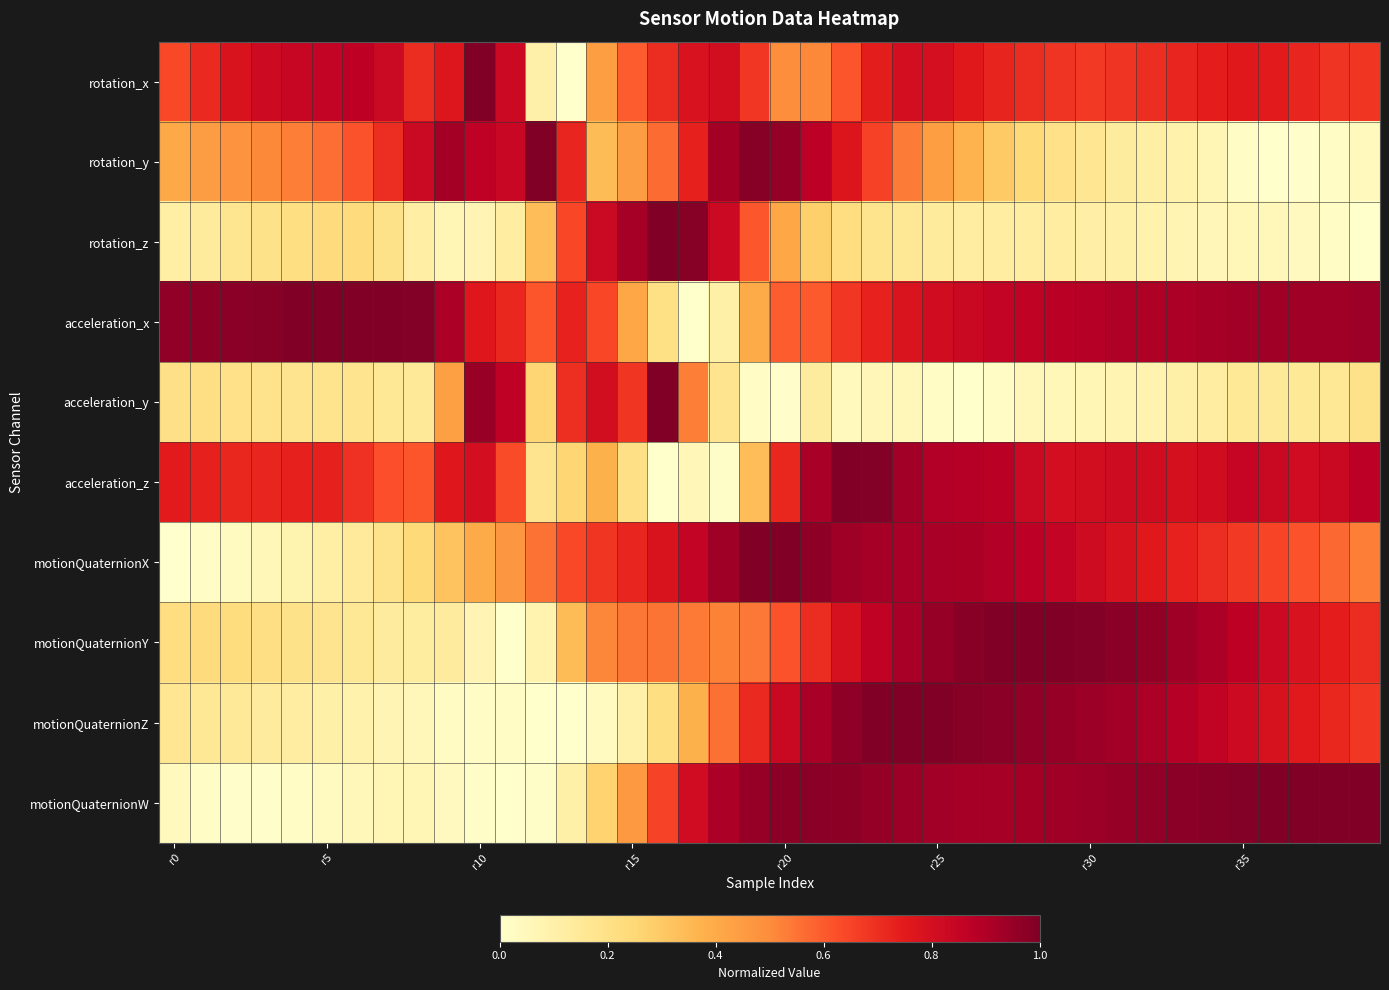

Reading left to right, what are all the values shown in this chart?

rotation_x: 0.6	0.7	0.8	0.8	0.8	0.9	0.9	0.8	0.7	0.8	1.0	0.8	0.1	0.0	0.4	0.6	0.7	0.8	0.8	0.7	0.5	0.5	0.6	0.7	0.8	0.8	0.8	0.7	0.7	0.7	0.7	0.7	0.7	0.7	0.7	0.8	0.7	0.7	0.7	0.7
rotation_y: 0.4	0.4	0.5	0.5	0.5	0.6	0.6	0.7	0.8	0.9	0.9	0.8	1.0	0.7	0.3	0.4	0.6	0.7	0.9	1.0	1.0	0.9	0.8	0.7	0.5	0.4	0.4	0.3	0.2	0.2	0.2	0.1	0.1	0.1	0.1	0.0	0.0	0.0	0.0	0.0
rotation_z: 0.1	0.1	0.2	0.2	0.2	0.2	0.2	0.2	0.1	0.1	0.1	0.1	0.3	0.6	0.8	0.9	1.0	1.0	0.8	0.6	0.4	0.3	0.2	0.2	0.2	0.1	0.1	0.1	0.1	0.1	0.1	0.1	0.1	0.1	0.1	0.1	0.1	0.0	0.0	0.0
acceleration_x: 1.0	1.0	1.0	1.0	1.0	1.0	1.0	1.0	1.0	0.9	0.8	0.7	0.6	0.7	0.6	0.4	0.2	0.0	0.1	0.4	0.6	0.6	0.7	0.7	0.8	0.8	0.8	0.9	0.9	0.9	0.9	0.9	0.9	0.9	0.9	0.9	0.9	0.9	0.9	0.9
acceleration_y: 0.2	0.2	0.2	0.2	0.2	0.2	0.2	0.2	0.1	0.4	0.9	0.9	0.3	0.7	0.8	0.7	1.0	0.5	0.2	0.0	0.0	0.1	0.0	0.1	0.1	0.0	0.0	0.0	0.1	0.1	0.1	0.1	0.1	0.1	0.1	0.1	0.1	0.2	0.2	0.2
acceleration_z: 0.7	0.7	0.7	0.7	0.7	0.7	0.7	0.6	0.6	0.8	0.8	0.6	0.2	0.3	0.4	0.2	0.0	0.1	0.0	0.3	0.7	0.9	1.0	1.0	0.9	0.9	0.9	0.9	0.8	0.8	0.8	0.8	0.8	0.8	0.8	0.8	0.8	0.8	0.8	0.9
motionQuaternionX: 0.0	0.0	0.0	0.1	0.1	0.1	0.1	0.2	0.2	0.3	0.4	0.5	0.6	0.6	0.7	0.7	0.8	0.8	0.9	1.0	1.0	1.0	0.9	0.9	0.9	0.9	0.9	0.9	0.9	0.8	0.8	0.8	0.8	0.7	0.7	0.7	0.6	0.6	0.6	0.5
motionQuaternionY: 0.2	0.2	0.2	0.2	0.2	0.2	0.2	0.1	0.1	0.1	0.1	0.0	0.1	0.3	0.5	0.5	0.6	0.5	0.5	0.5	0.6	0.7	0.8	0.9	0.9	1.0	1.0	1.0	1.0	1.0	1.0	1.0	1.0	0.9	0.9	0.9	0.8	0.8	0.7	0.7
motionQuaternionZ: 0.2	0.2	0.1	0.1	0.1	0.1	0.1	0.1	0.1	0.0	0.0	0.0	0.0	0.0	0.0	0.1	0.2	0.4	0.6	0.7	0.8	0.9	1.0	1.0	1.0	1.0	1.0	1.0	1.0	1.0	0.9	0.9	0.9	0.9	0.9	0.8	0.8	0.8	0.7	0.7
motionQuaternionW: 0.0	0.0	0.0	0.0	0.0	0.0	0.1	0.1	0.1	0.0	0.0	0.0	0.0	0.1	0.3	0.5	0.7	0.8	0.9	1.0	1.0	1.0	1.0	1.0	0.9	0.9	0.9	0.9	0.9	0.9	0.9	1.0	1.0	1.0	1.0	1.0	1.0	1.0	1.0	1.0